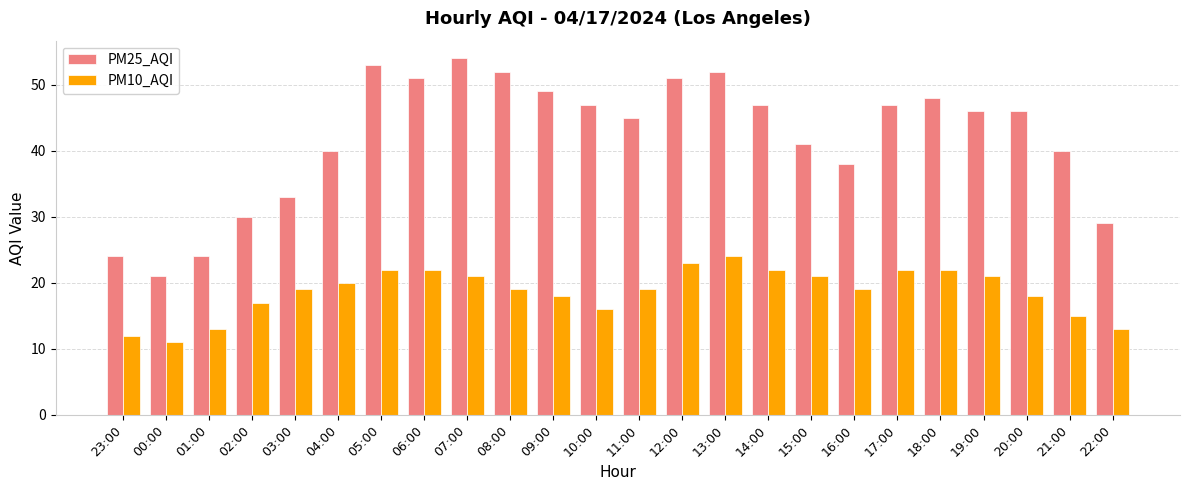

Which category has the lowest value across all series?

00:00